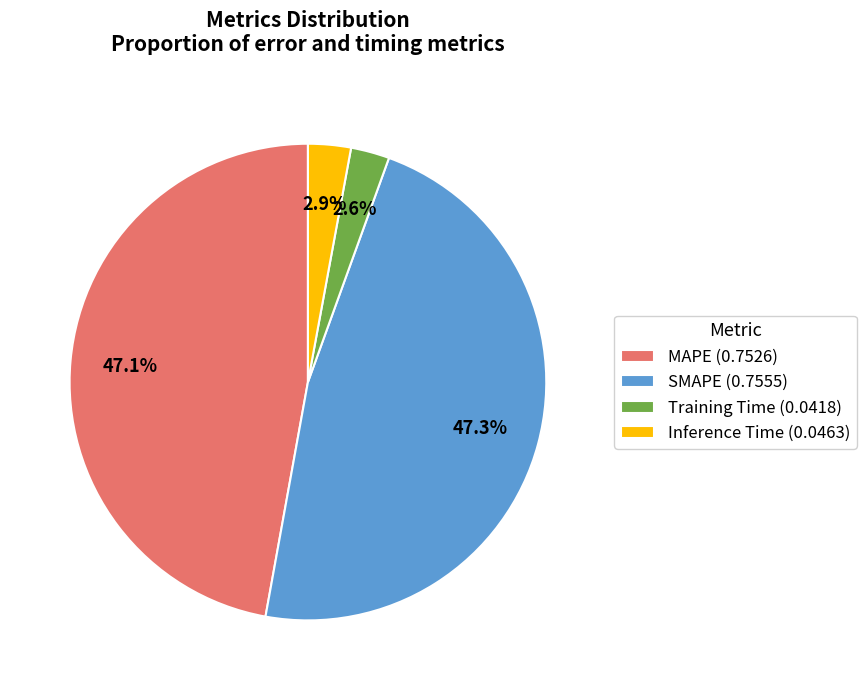

What percentage is NOT represented by Training Time (0.0418)?

97.4%